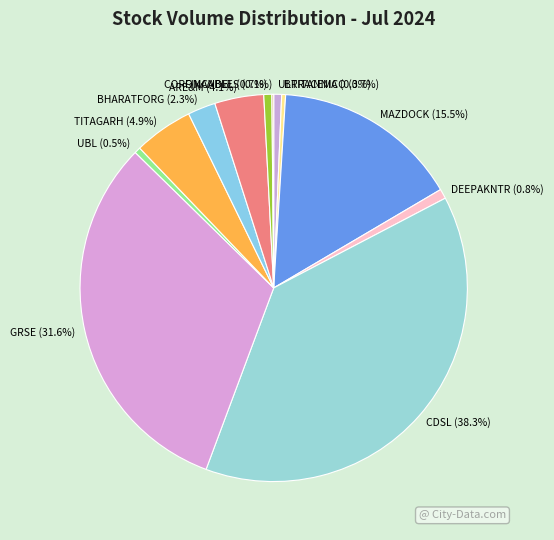

What is the largest slice in the pie chart?

CDSL